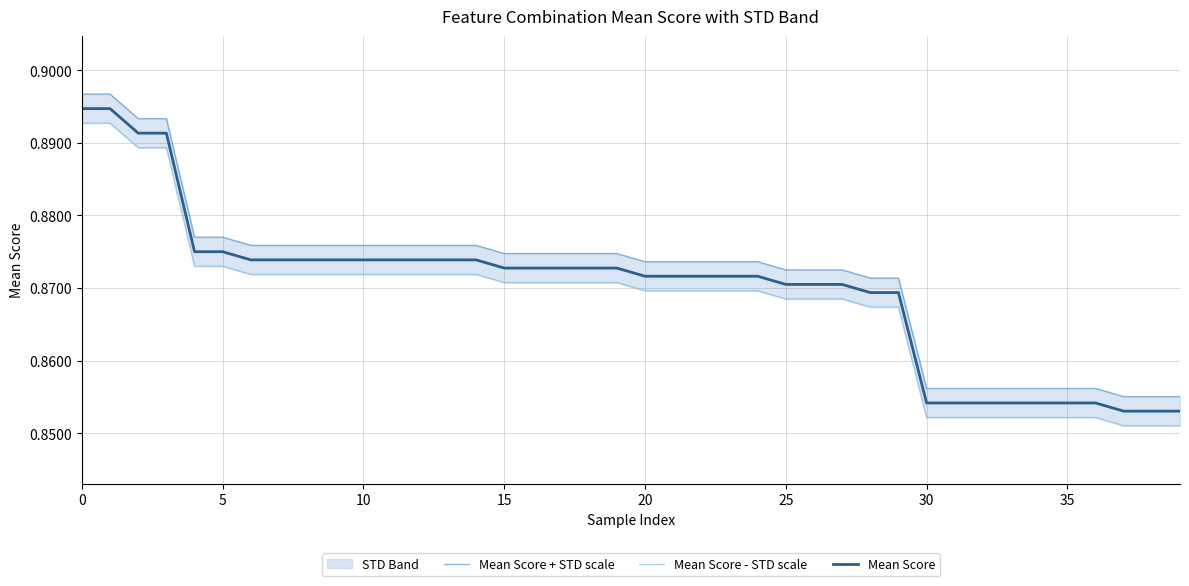

Reading left to right, what are all the values shown in this chart?

Mean Score + STD scale: 0.9	0.9	0.9	0.9	0.9	0.9	0.9	0.9	0.9	0.9	0.9	0.9	0.9	0.9	0.9	0.9	0.9	0.9	0.9	0.9	0.9	0.9	0.9	0.9	0.9	0.9	0.9	0.9	0.9	0.9	0.9	0.9	0.9	0.9	0.9	0.9	0.9	0.9	0.9	0.9
Mean Score - STD scale: 0.9	0.9	0.9	0.9	0.9	0.9	0.9	0.9	0.9	0.9	0.9	0.9	0.9	0.9	0.9	0.9	0.9	0.9	0.9	0.9	0.9	0.9	0.9	0.9	0.9	0.9	0.9	0.9	0.9	0.9	0.9	0.9	0.9	0.9	0.9	0.9	0.9	0.9	0.9	0.9
Mean Score: 0.9	0.9	0.9	0.9	0.9	0.9	0.9	0.9	0.9	0.9	0.9	0.9	0.9	0.9	0.9	0.9	0.9	0.9	0.9	0.9	0.9	0.9	0.9	0.9	0.9	0.9	0.9	0.9	0.9	0.9	0.9	0.9	0.9	0.9	0.9	0.9	0.9	0.9	0.9	0.9